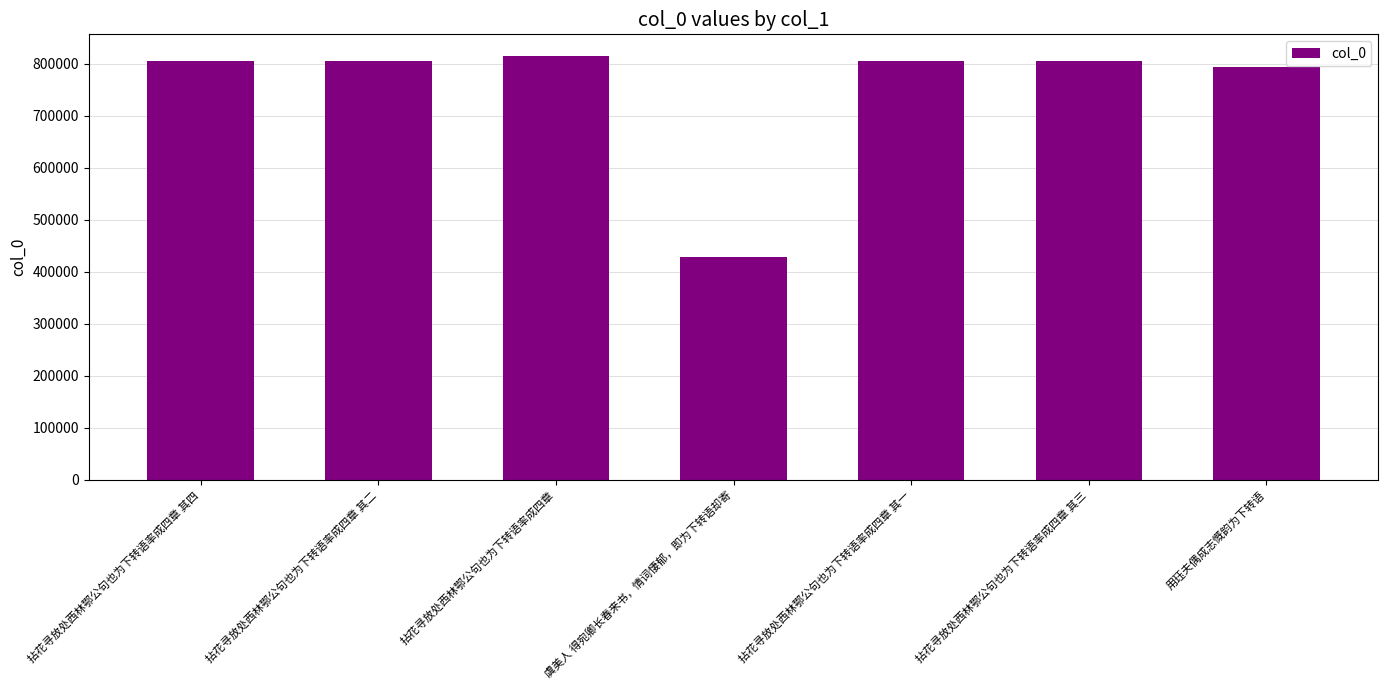

What position from the right is 拈花寻放处西林鄂公句也为下转语率成四章 其一?

3